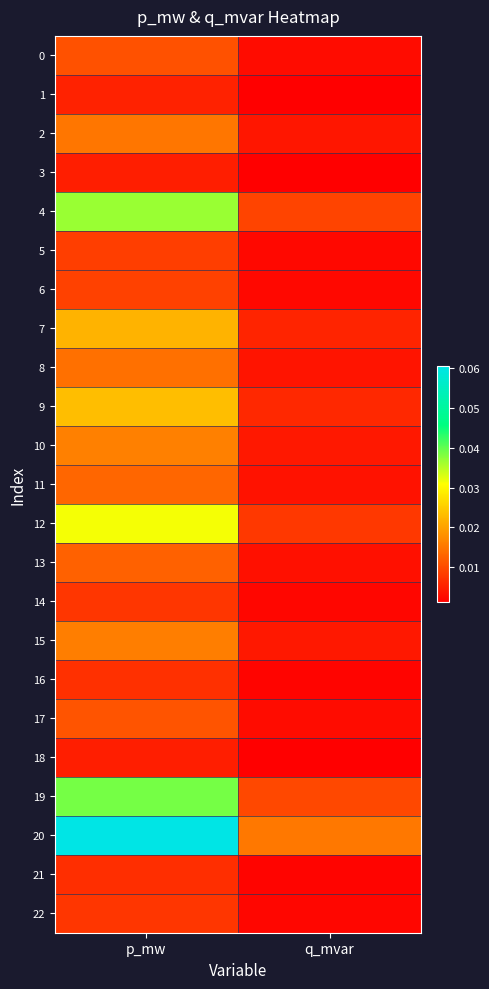

Reading right to left, extract all data points from this chart.

0: q_mvar=0.0	p_mw=0.0
1: q_mvar=0.0	p_mw=0.0
2: q_mvar=0.0	p_mw=0.0
3: q_mvar=0.0	p_mw=0.0
4: q_mvar=0.0	p_mw=0.0
5: q_mvar=0.0	p_mw=0.0
6: q_mvar=0.0	p_mw=0.0
7: q_mvar=0.0	p_mw=0.0
8: q_mvar=0.0	p_mw=0.0
9: q_mvar=0.0	p_mw=0.0
10: q_mvar=0.0	p_mw=0.0
11: q_mvar=0.0	p_mw=0.0
12: q_mvar=0.0	p_mw=0.0
13: q_mvar=0.0	p_mw=0.0
14: q_mvar=0.0	p_mw=0.0
15: q_mvar=0.0	p_mw=0.0
16: q_mvar=0.0	p_mw=0.0
17: q_mvar=0.0	p_mw=0.0
18: q_mvar=0.0	p_mw=0.0
19: q_mvar=0.0	p_mw=0.0
20: q_mvar=0.0	p_mw=0.1
21: q_mvar=0.0	p_mw=0.0
22: q_mvar=0.0	p_mw=0.0